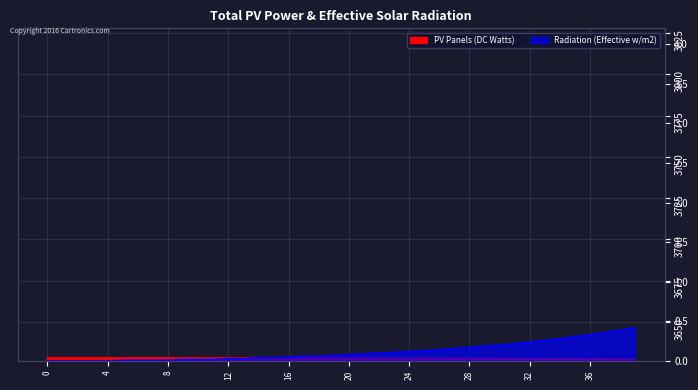

What is the spread (max minus min) of values at 32?

3627.3